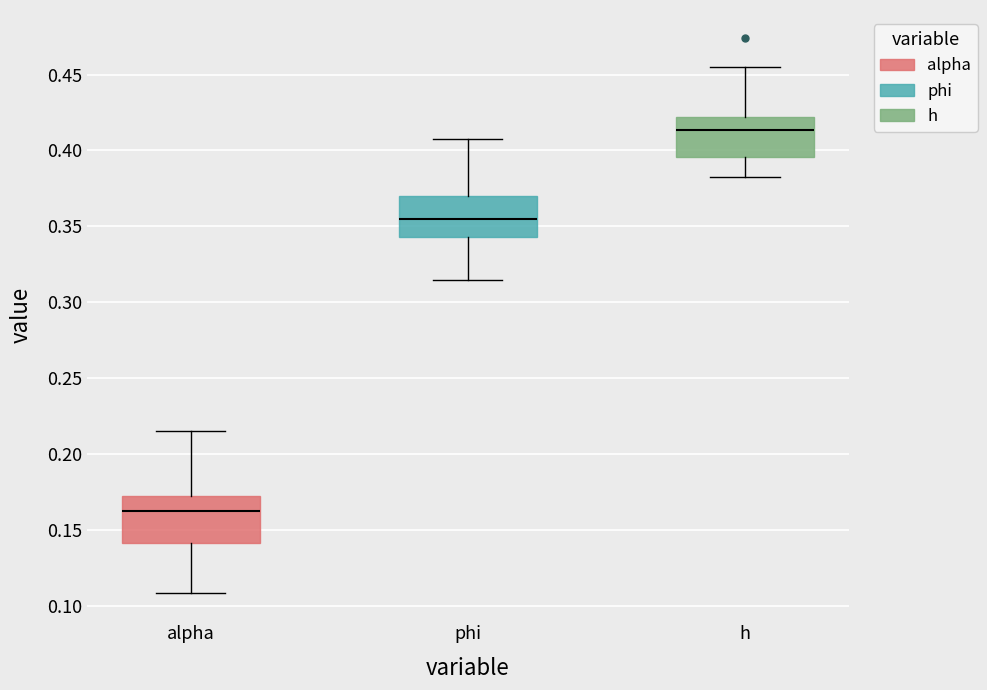

Where does the median line of the box for alpha sit on the y-axis? The values are not printed on the chart, so give them approximately, as read against the axis.

0.160